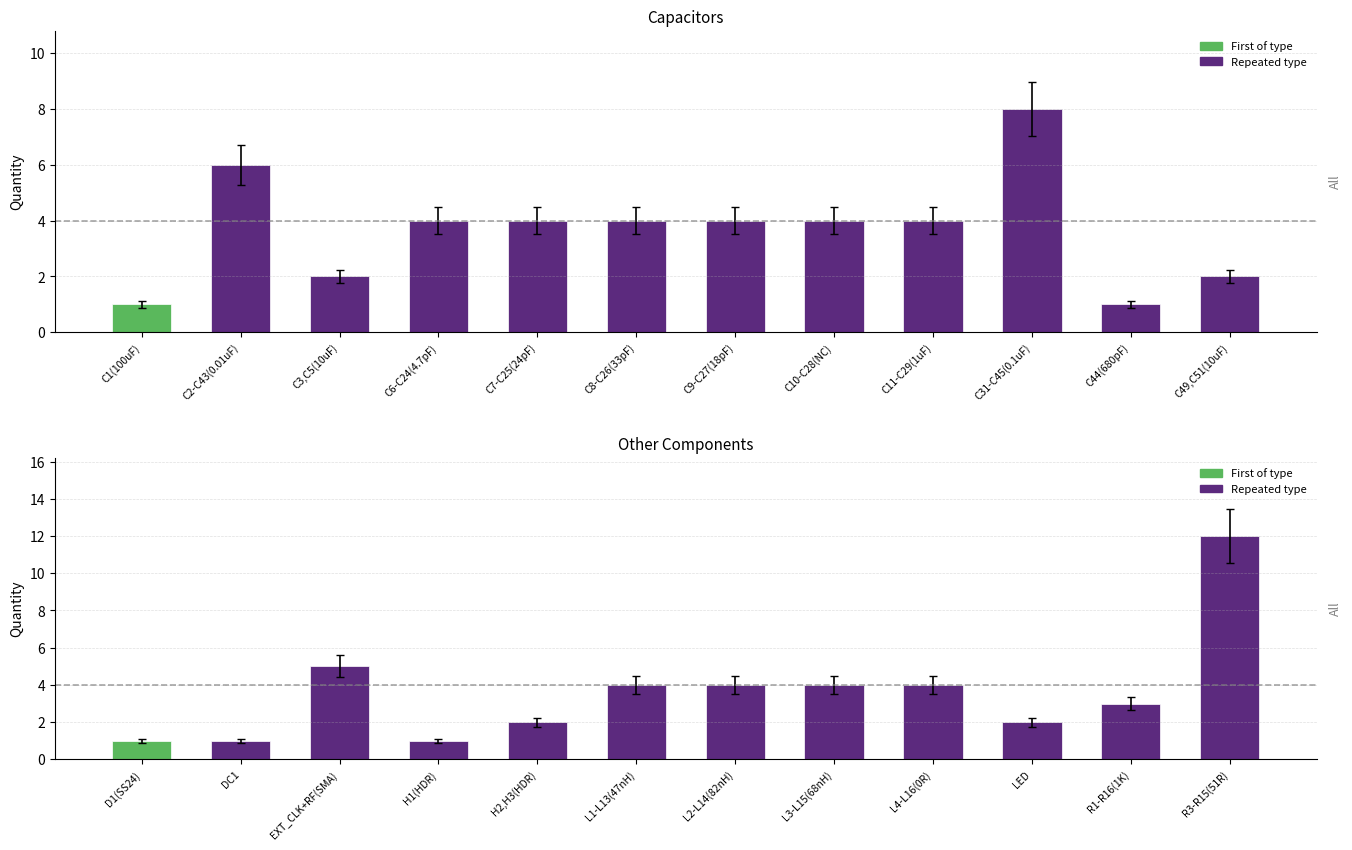

At how many categories does at least one series exceed 11?

1